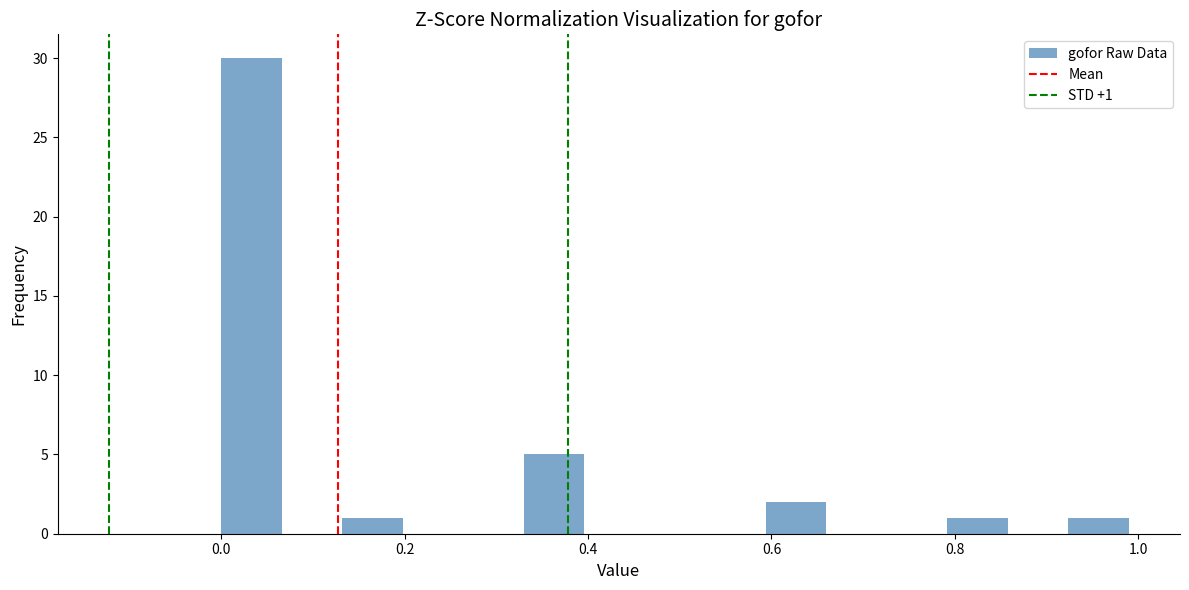

Around what value on the x-axis is the tallest bar? Give the approximate position of its centre, as read against the axis.

0.04